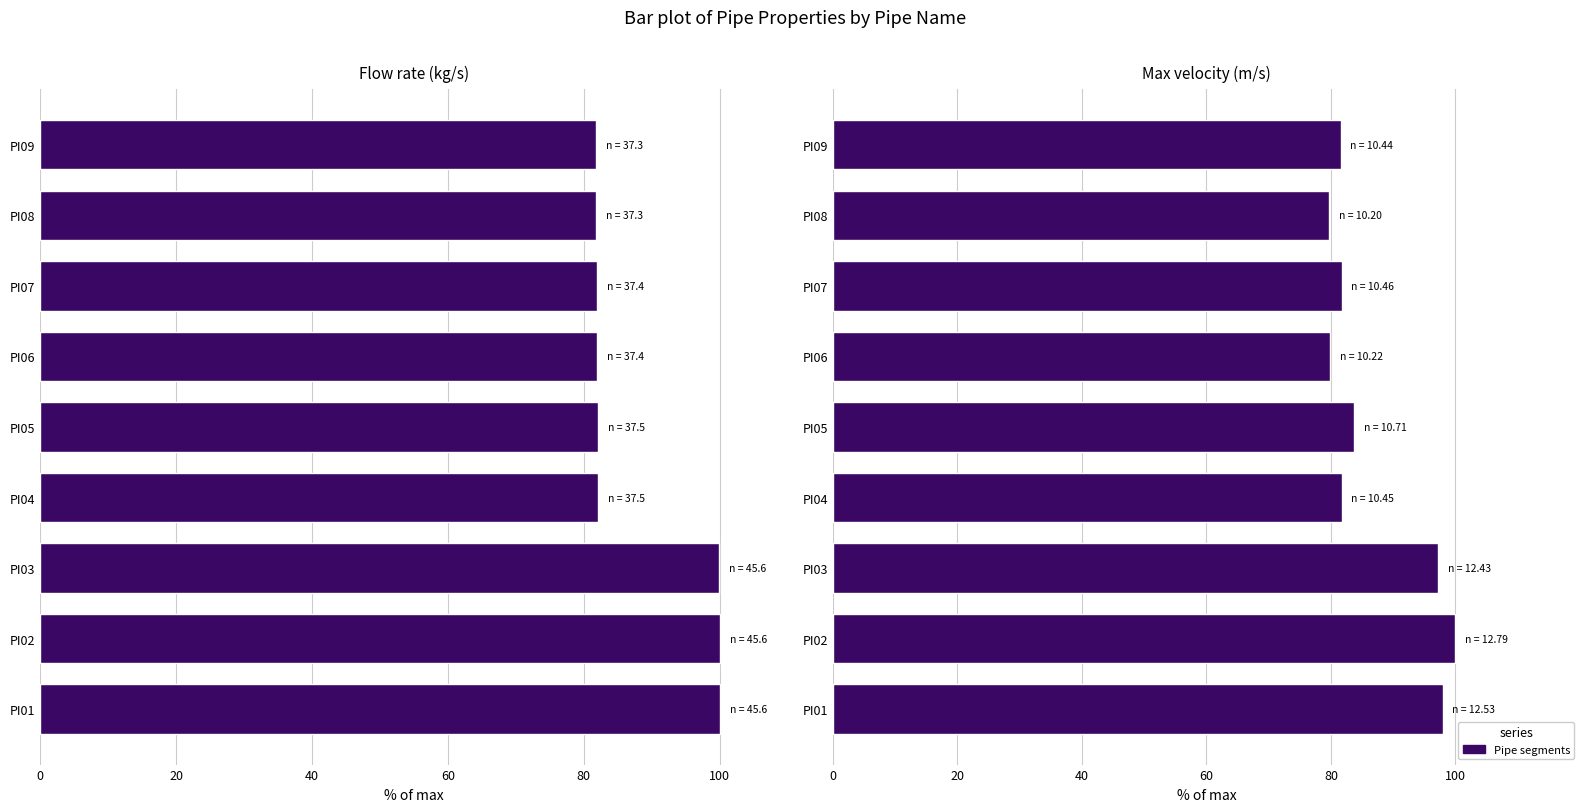

Is it true that Flow rate (kg/s) equals 26.0 at PI08?

False